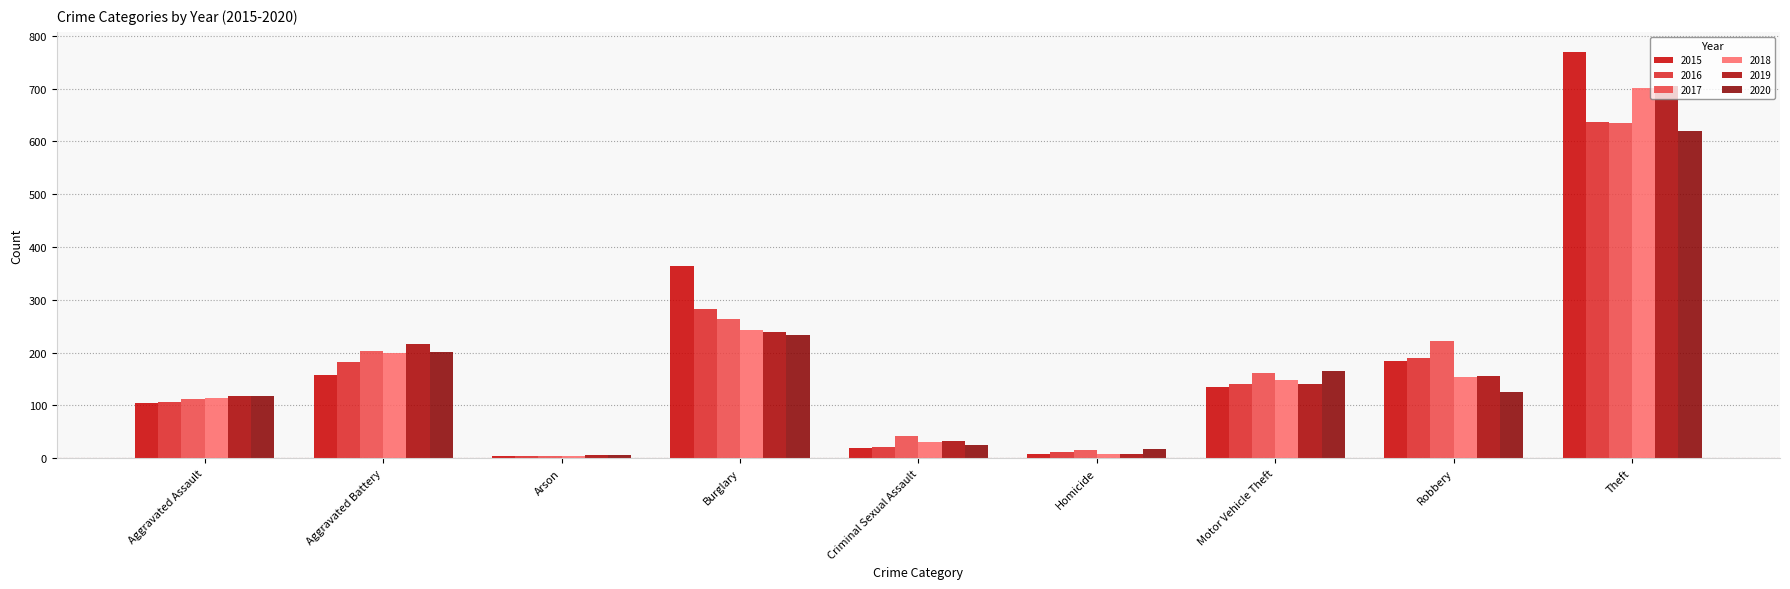

What is the sum of the 2017 values at Arson and Aggravated Battery?

208